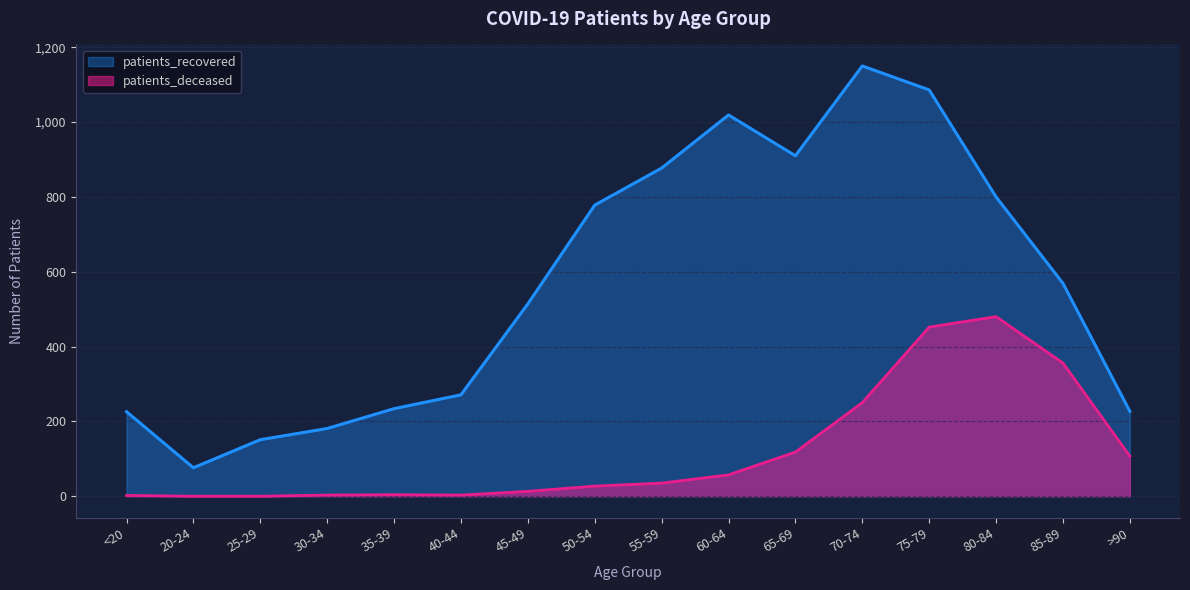

At which category does patients_recovered reach its first local valley?

20-24